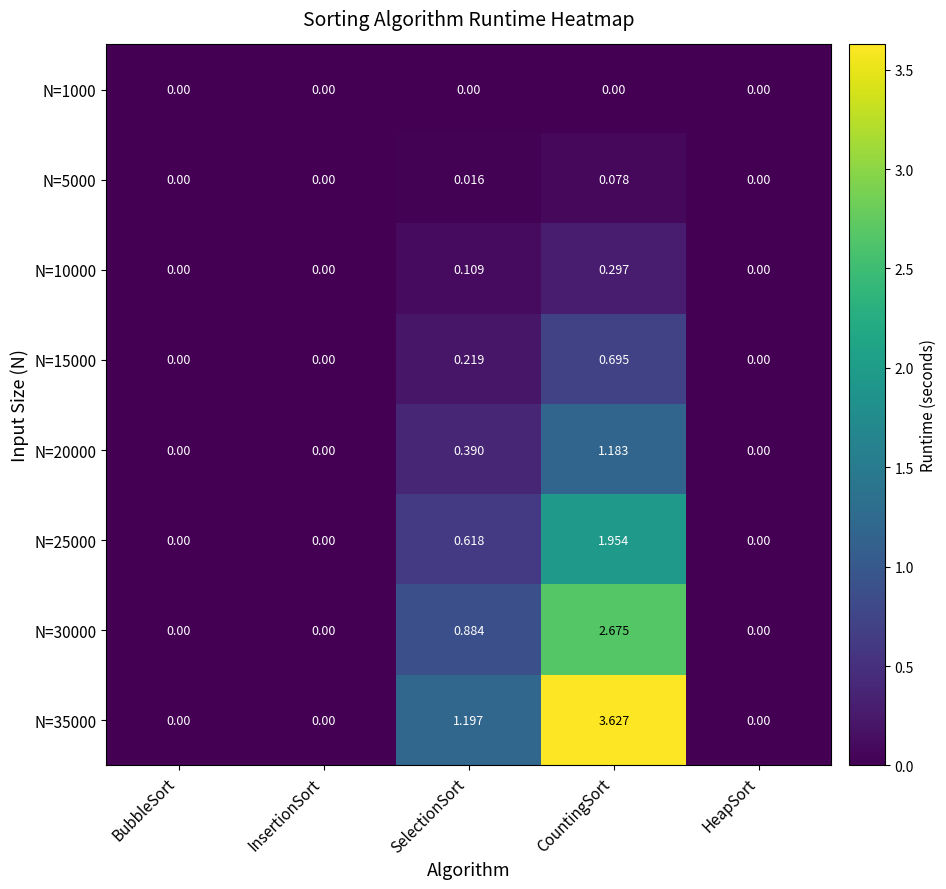

At which category is the sum across all series the highest?

CountingSort